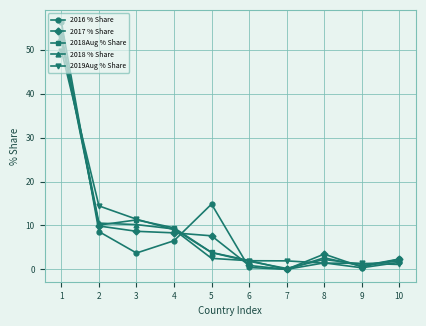

What is the sum of all 2018 % Share values?

94.7